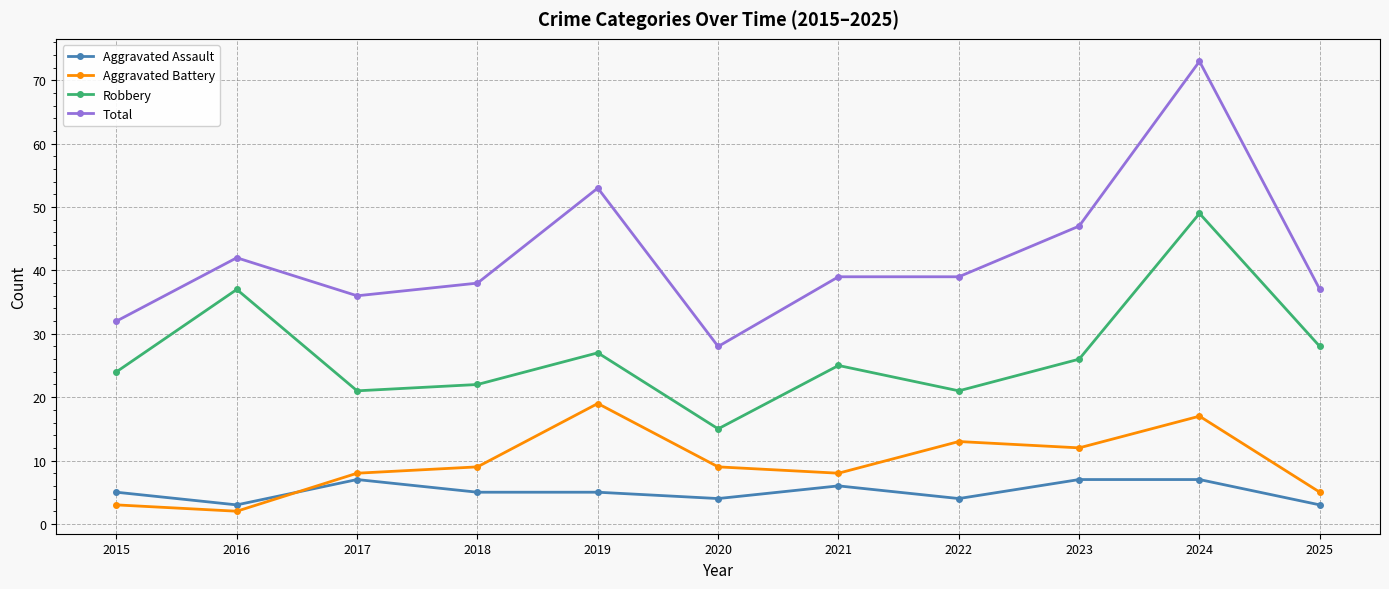

What are all the series names shown in the legend?

Aggravated Assault, Aggravated Battery, Robbery, Total